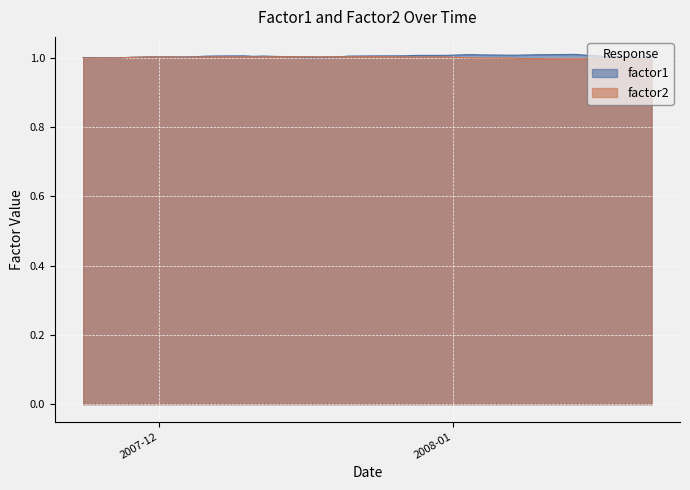

List the series in order of their peak value, lowest first.

factor2, factor1